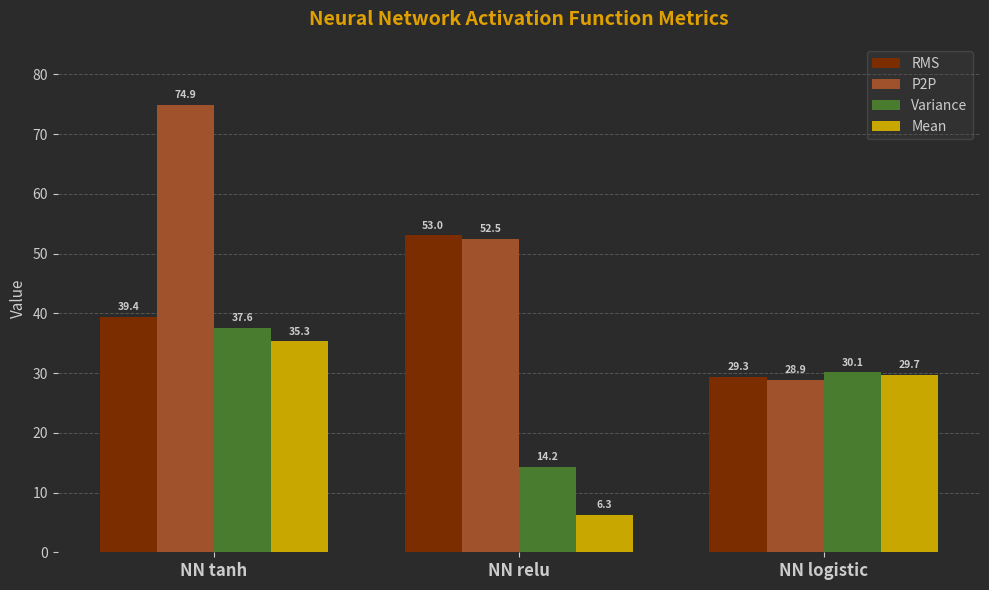

The Variance series shows 46.4 at NN logistic. True or false?

False